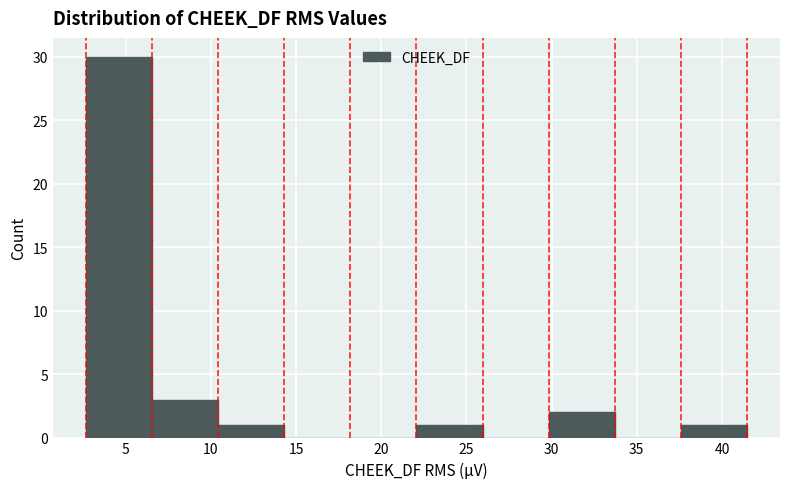

Reading left to right, list every bar in this chart as the range it spans on the x-axis followed by its height. Neither the bar edges nor the heights are printed on the chart, so give them approximately, as read against the axes.

2.5 to 6.5: 30
6.5 to 10.5: 3
10.5 to 14.5: 1
14.5 to 18.0: 0
18.0 to 22.0: 0
22.0 to 26.0: 1
26.0 to 30.0: 0
30.0 to 33.5: 2
33.5 to 37.5: 0
37.5 to 41.5: 1